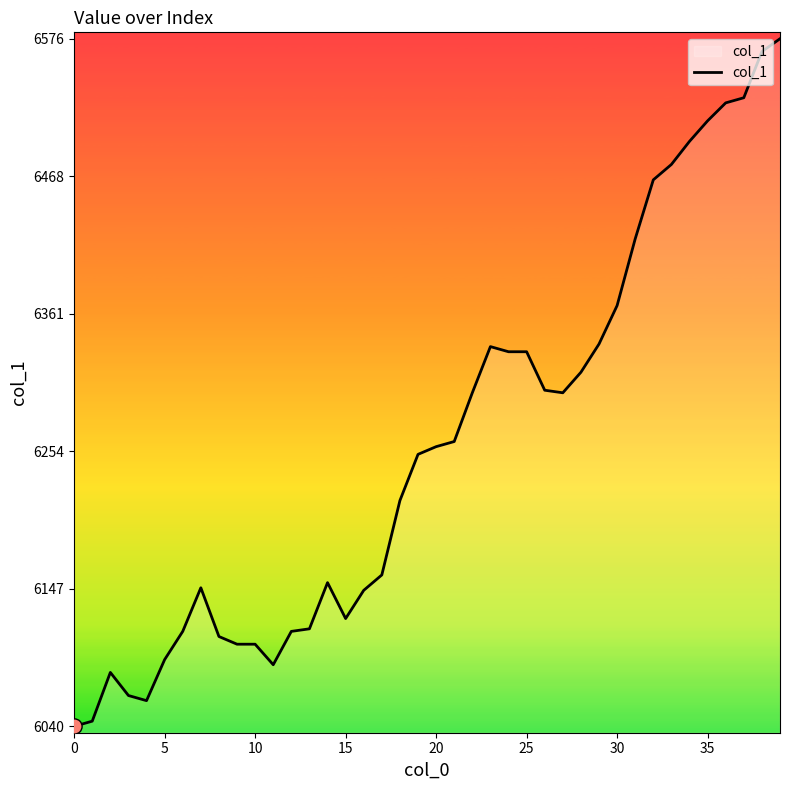

What is the difference between the maximum and minimum values?

536